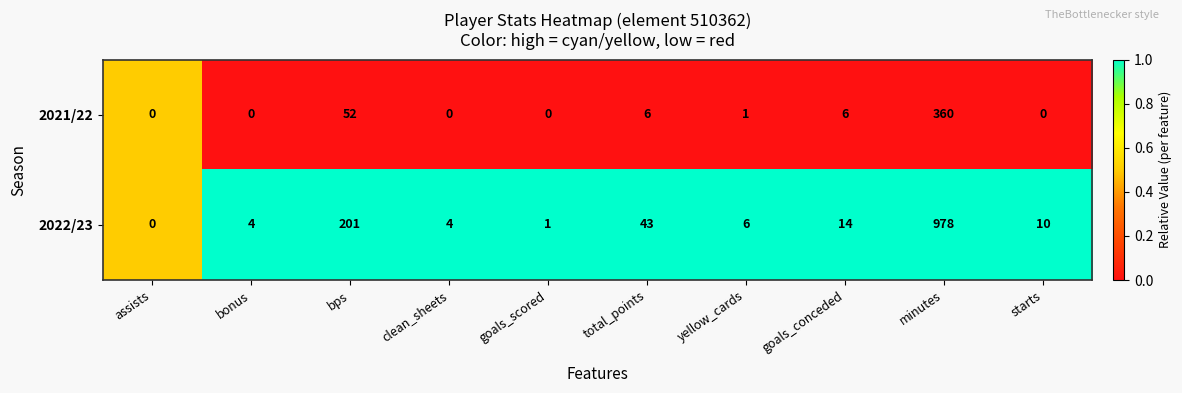

Reading left to right, list all the values displayed in this chart.

2021/22: assists=0	bonus=0	bps=52	clean_sheets=0	goals_scored=0	total_points=6	yellow_cards=1	goals_conceded=6	minutes=360	starts=0
2022/23: assists=0	bonus=4	bps=201	clean_sheets=4	goals_scored=1	total_points=43	yellow_cards=6	goals_conceded=14	minutes=978	starts=10